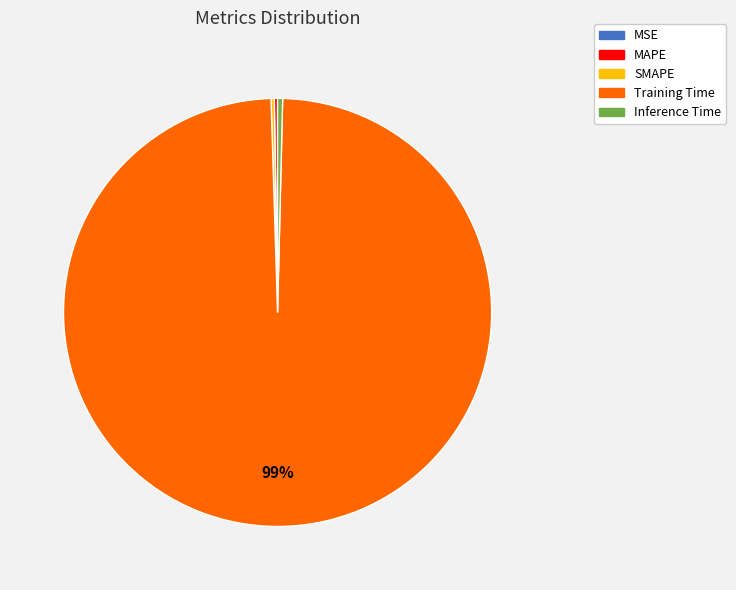

Which slice is the largest?

Training Time